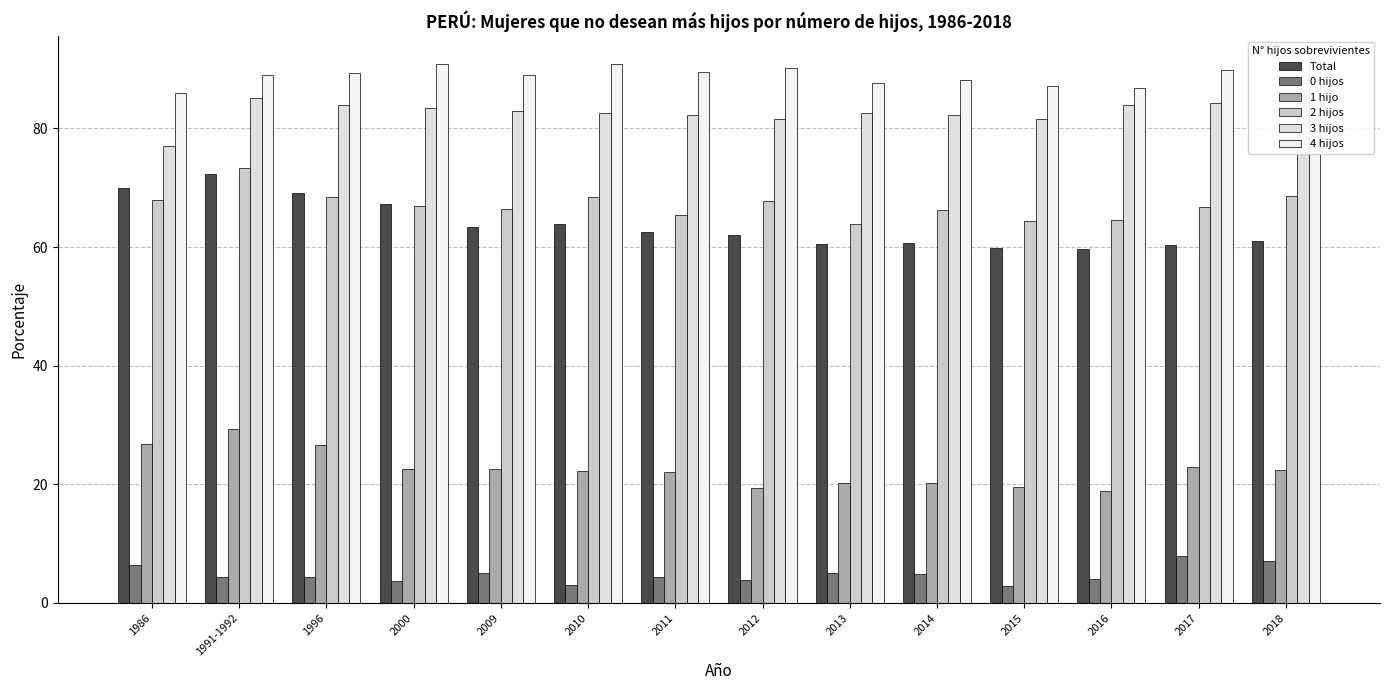

What is the spread (max minus min) of values at 2012?

86.3